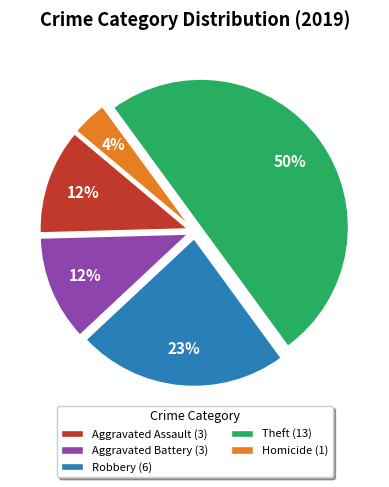

Is it true that Robbery (6) is 10% of the pie?

False